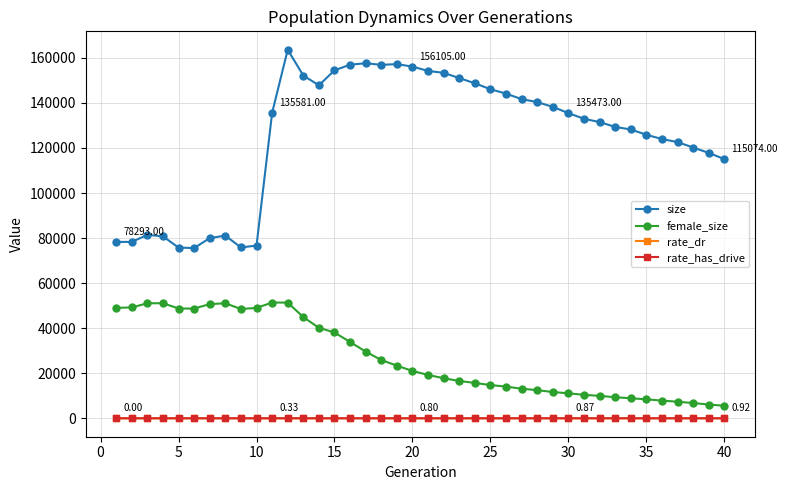

At how many categories does at least one series exceed 58850?

40